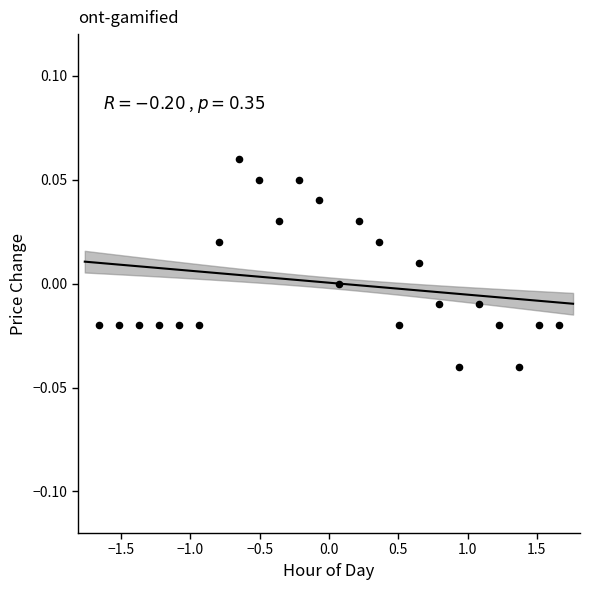

What is the range of X values (max minus min)?

3.3